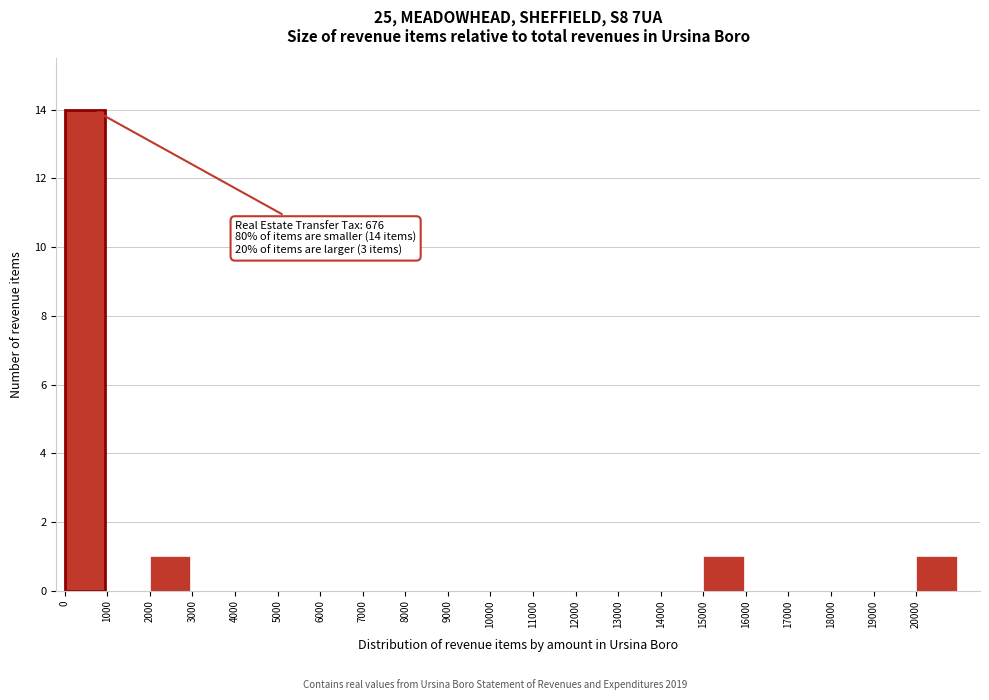

Which range on the x-axis has the tallest bar?

0 to 1000